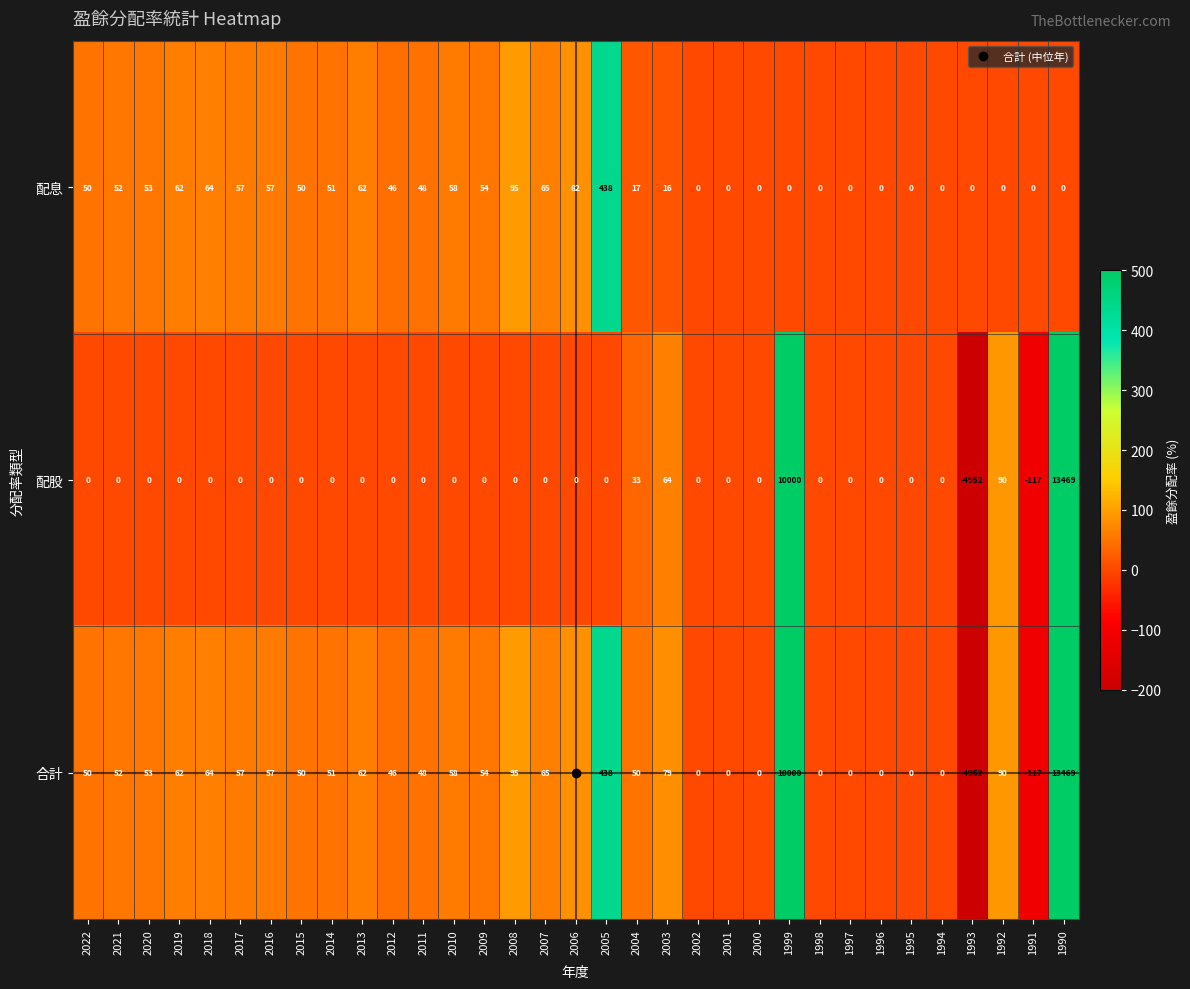

Which series changed the most between 2014 and 1990?

配股